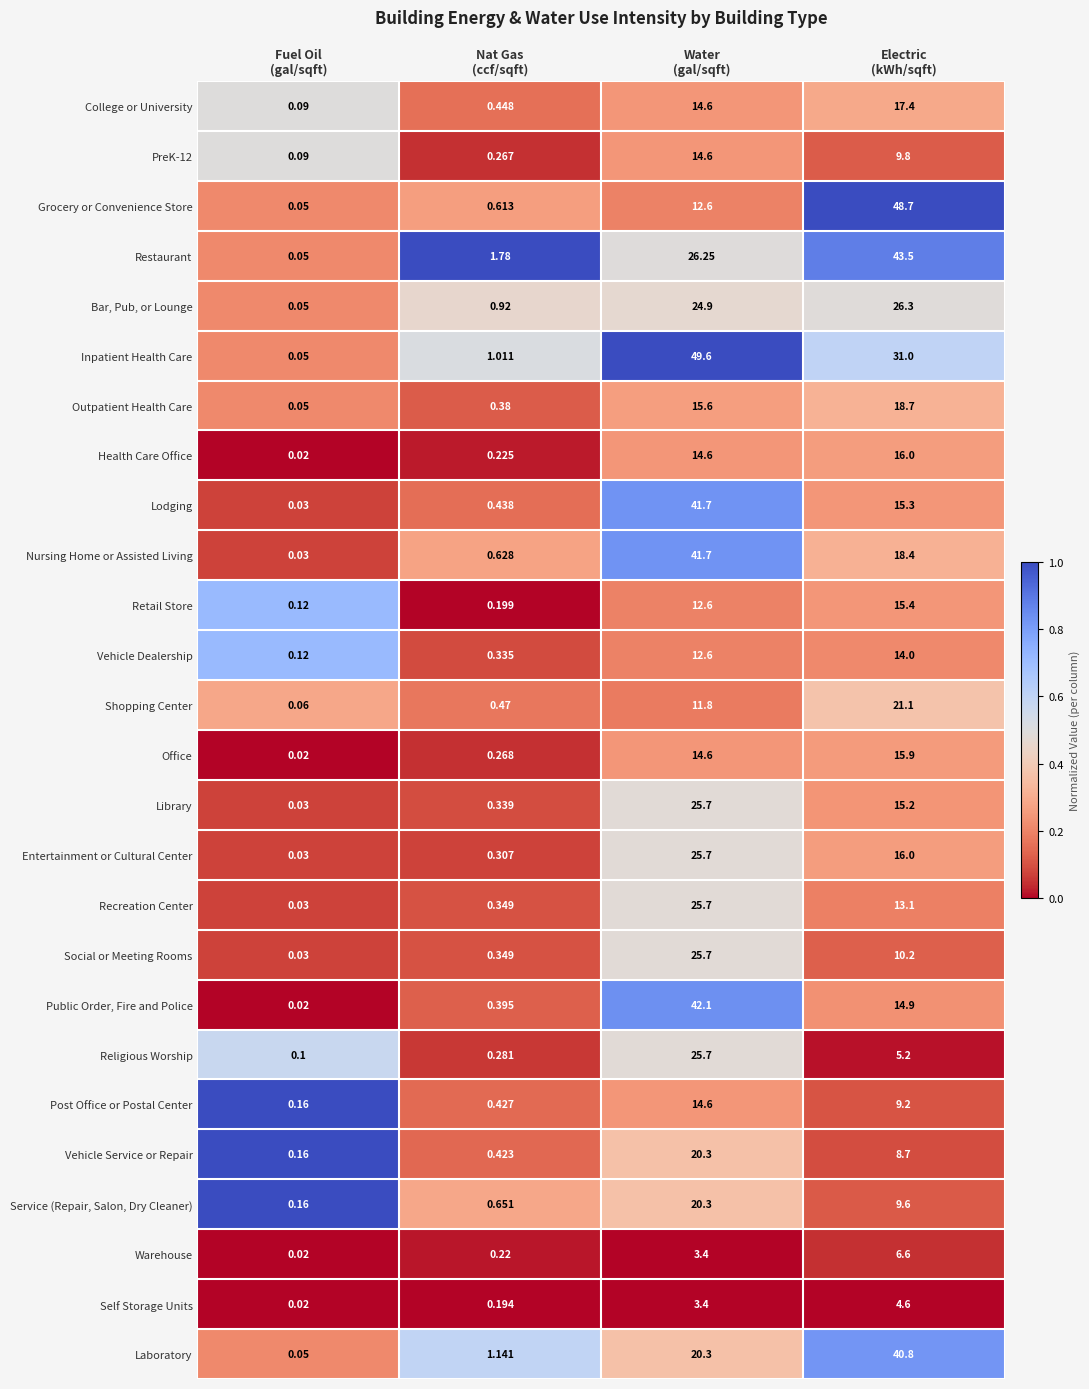

Which series has the widest spread of values?

Inpatient Health Care